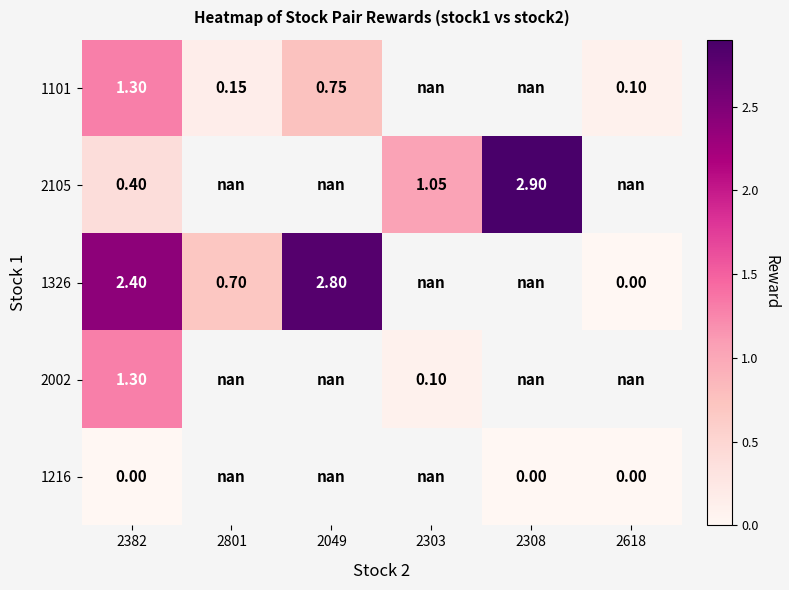

Count the number of categories in the chart.

6